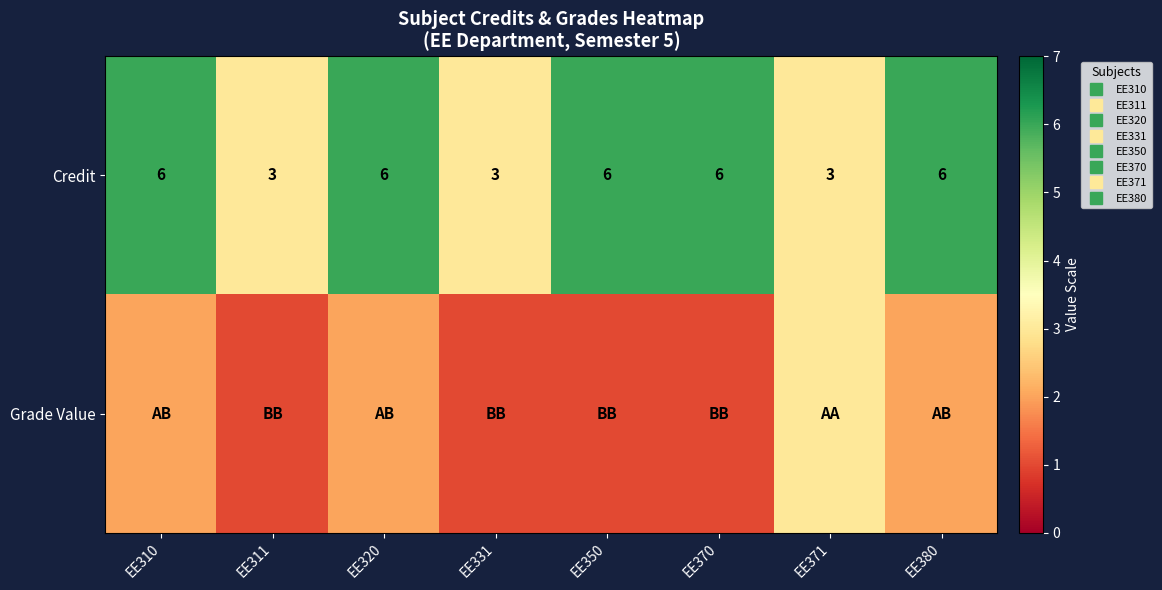

What is the difference between the Credit values at EE371 and EE350?

3